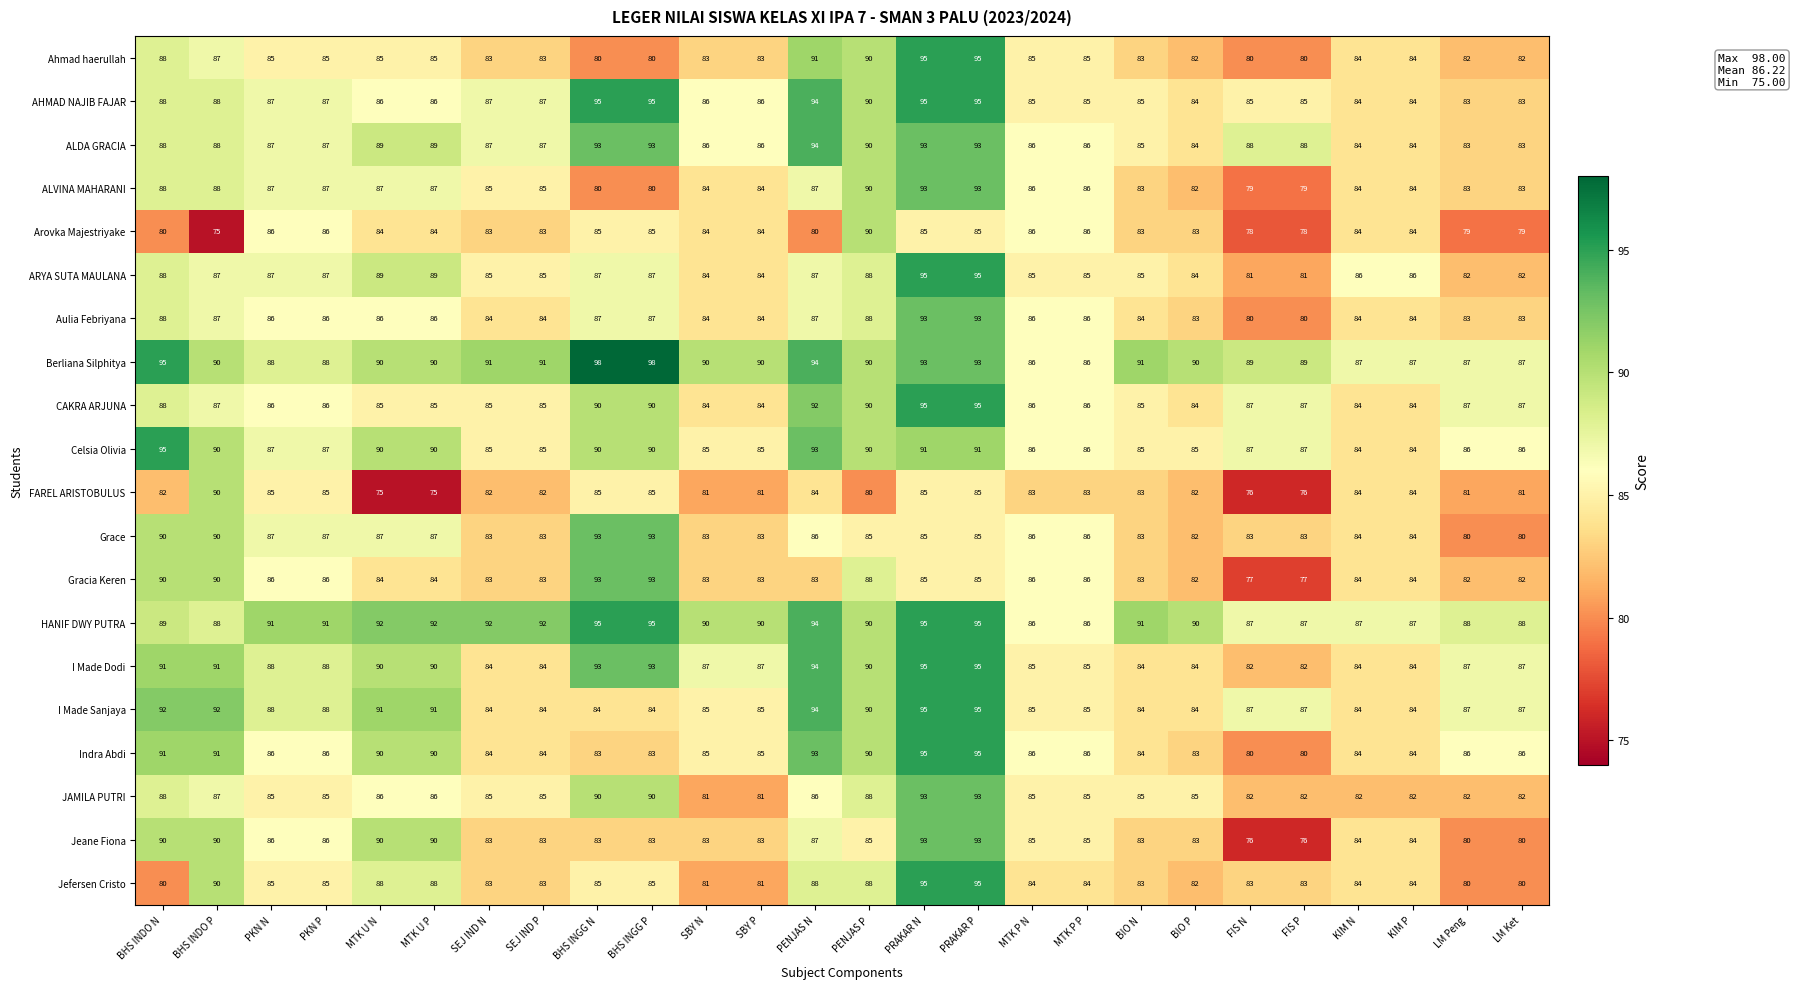

Is the value of ARYA SUTA MAULANA at FIS N greater than the value of Ahmad haerullah at BHS INDO P?

No